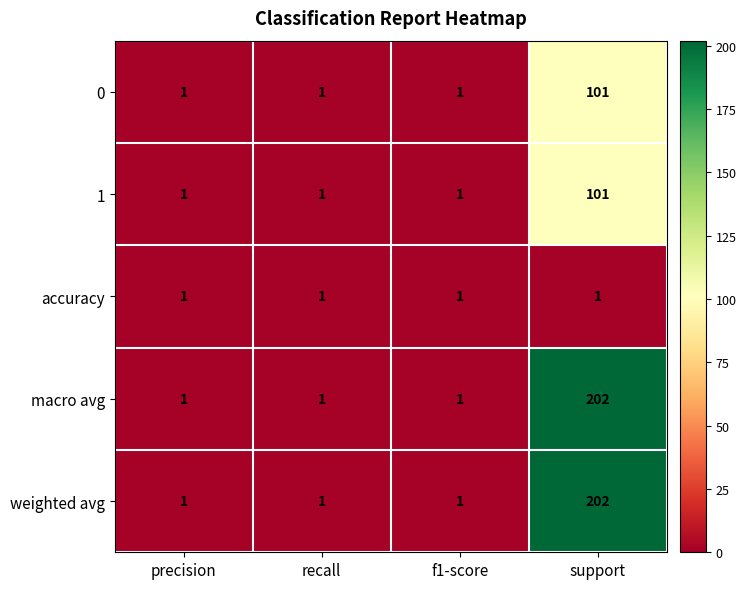

What is the total value across all series at precision?

5